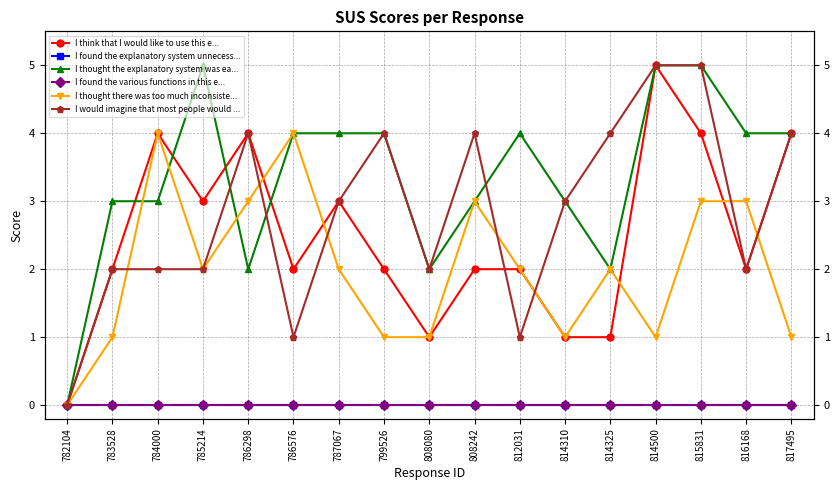

True or false: I found the explanatory system unnecess... and I think that I would like to use this e... intersect in this chart.

False